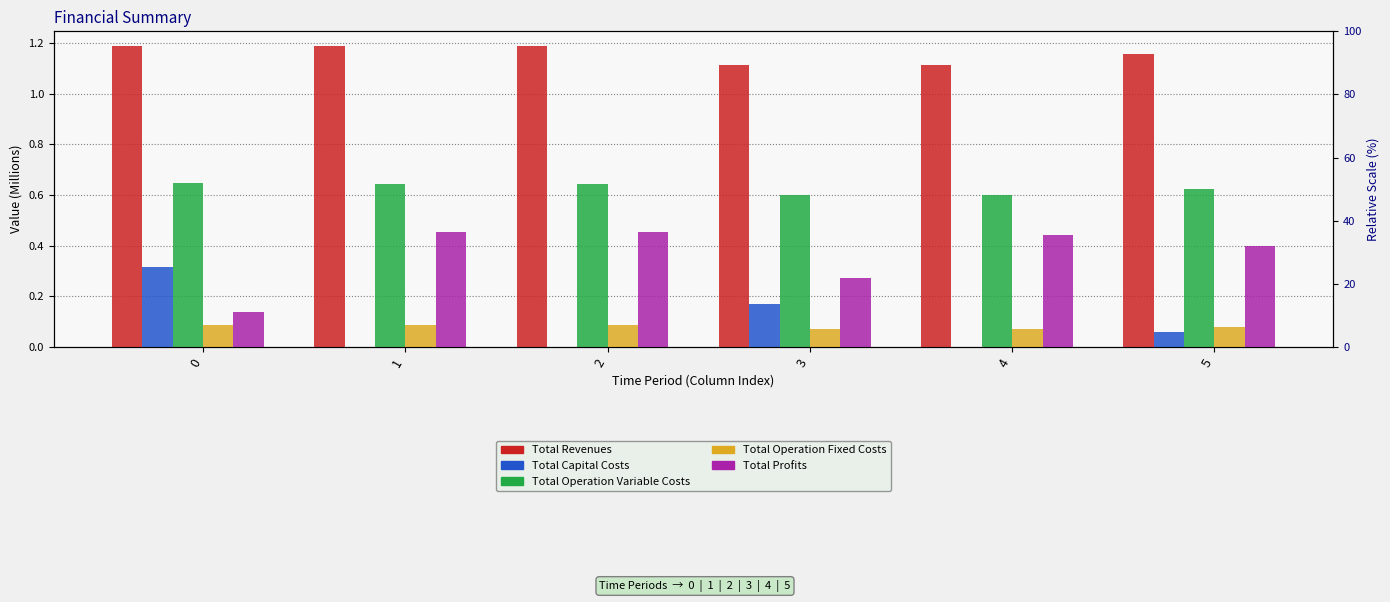

Reading right to left, what are all the values shown in this chart?

Total Revenues: 1.2	1.1	1.1	1.2	1.2	1.2
Total Capital Costs: 0.1	0.0	0.2	0.0	0.0	0.3
Total Operation Variable Costs: 0.6	0.6	0.6	0.6	0.6	0.6
Total Operation Fixed Costs: 0.1	0.1	0.1	0.1	0.1	0.1
Total Profits: 0.4	0.4	0.3	0.5	0.5	0.1